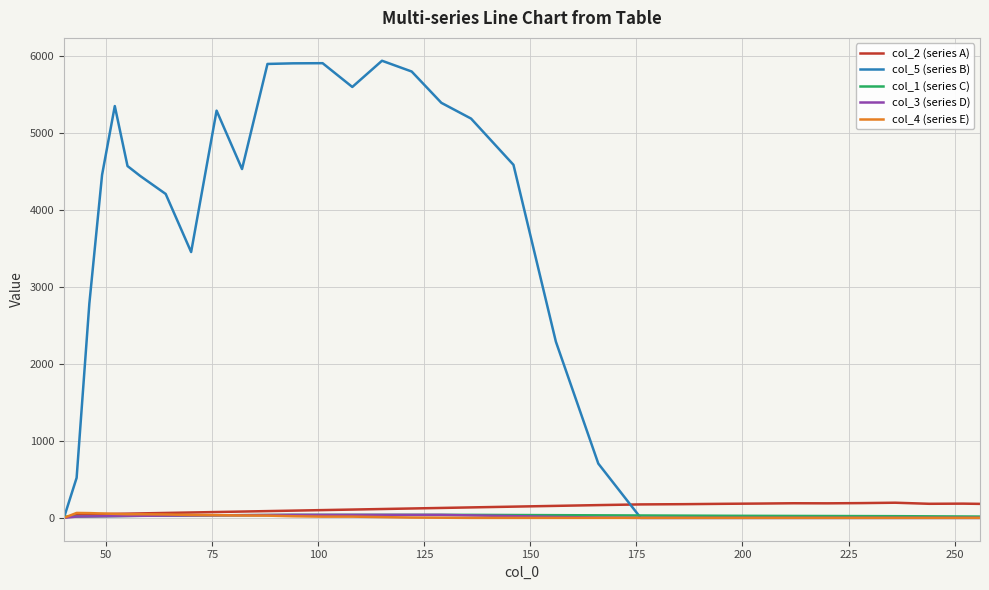

Which series has the widest spread of values?

col_5 (series B)